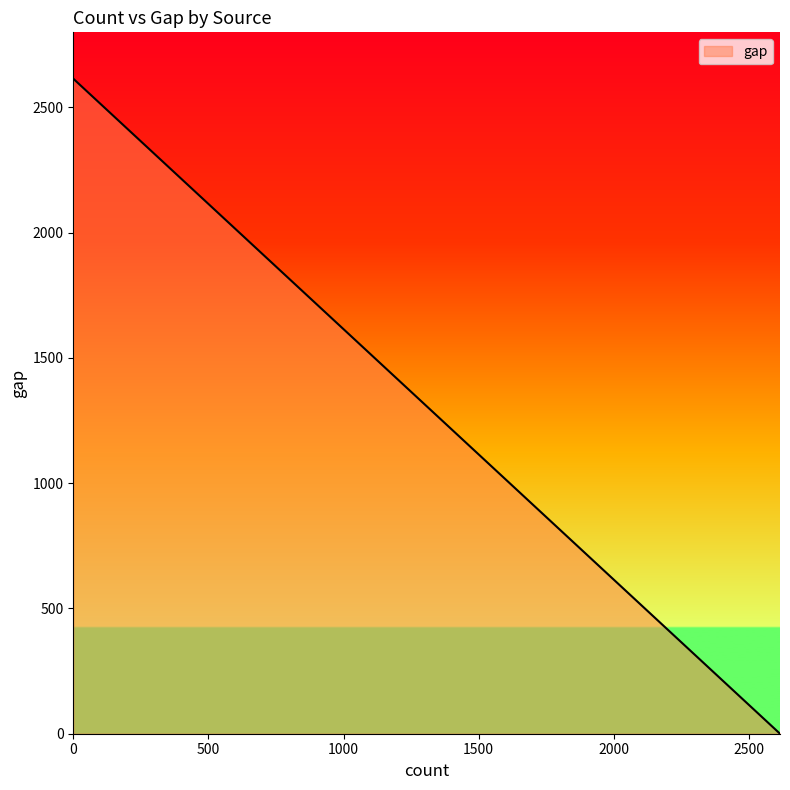

What is the value of the 3rd point from the left?

2482